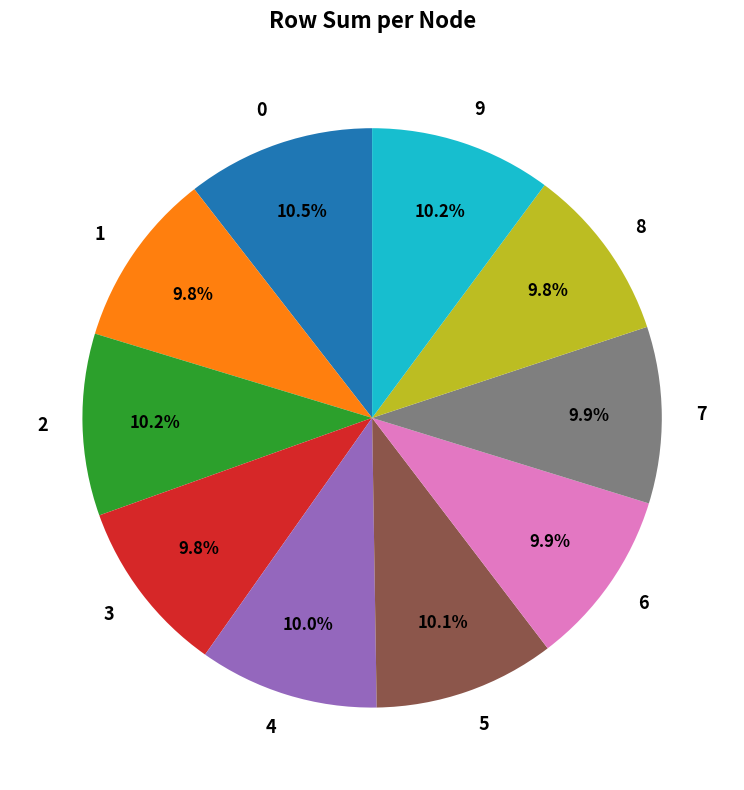

Does 4 represent more than half of the total?

No